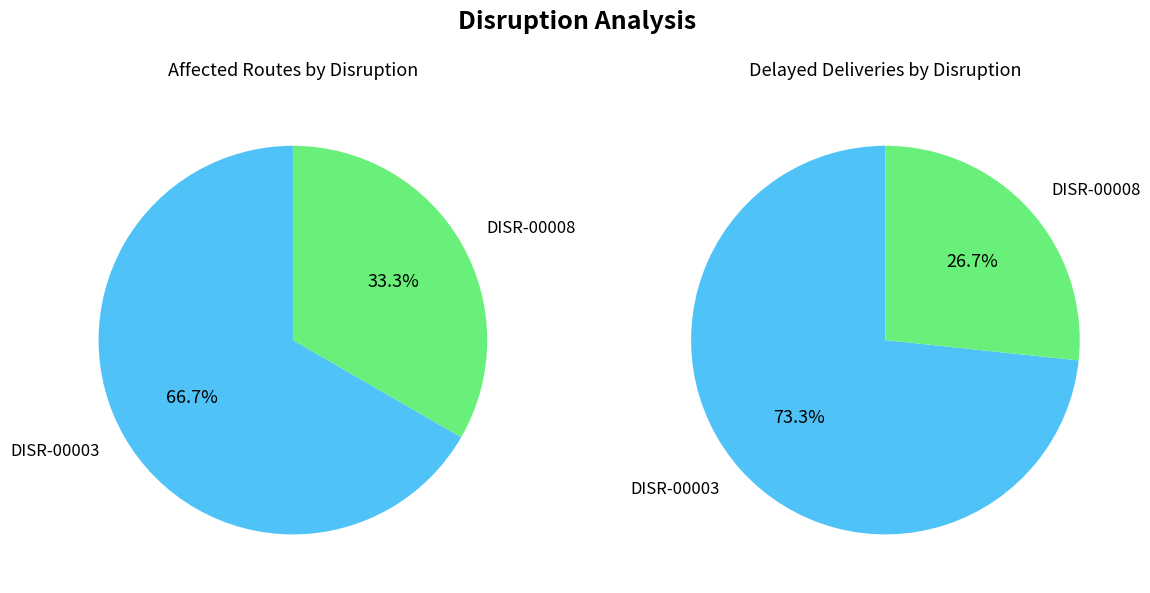

To the nearest percent, what is the difference between the largest and smallest slice percentages?

47%